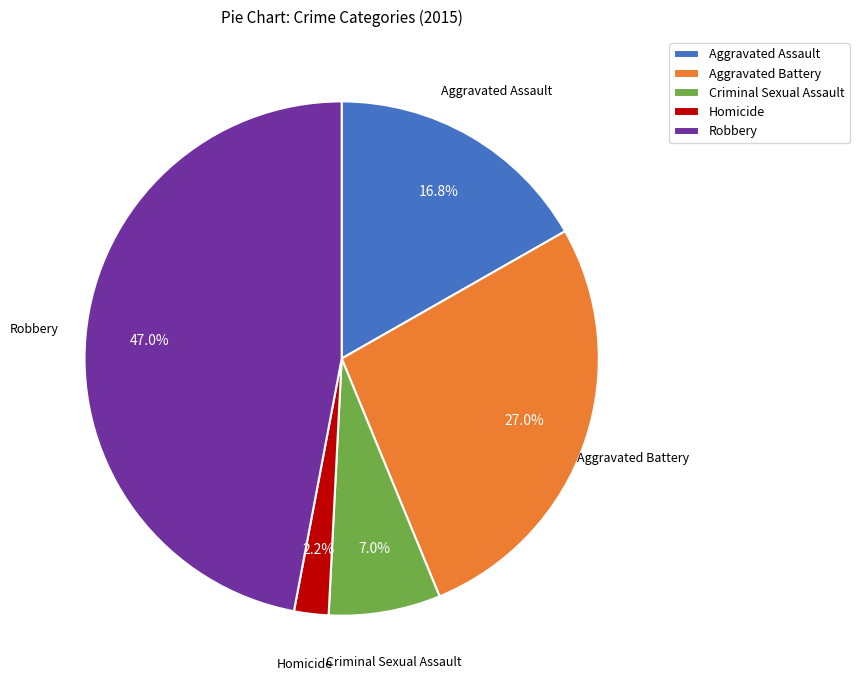

To the nearest percent, what is the combined percentage of Homicide and Robbery?

49%